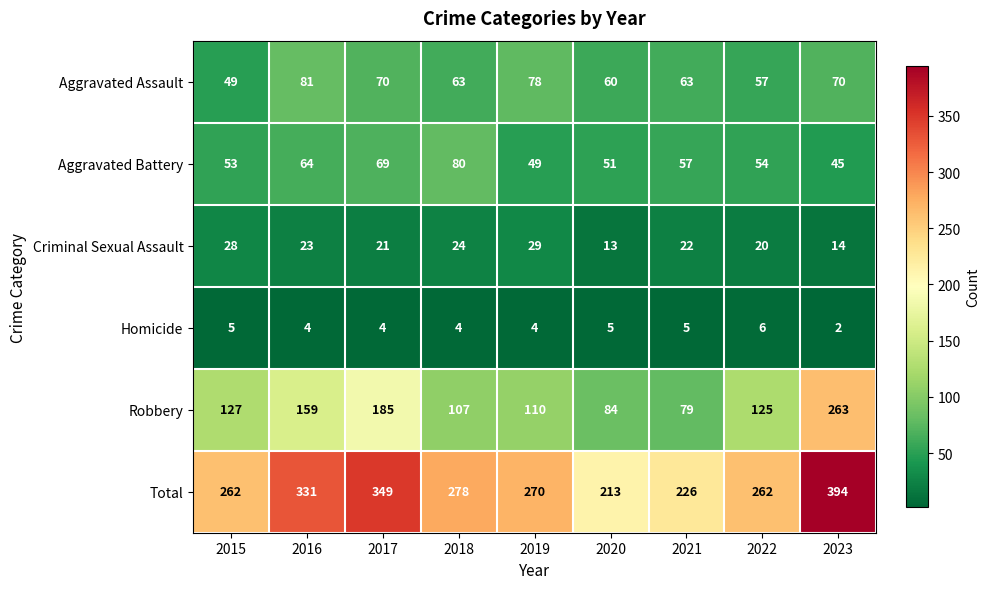

What is the difference between the second highest and minimum values in the Homicide series?

3